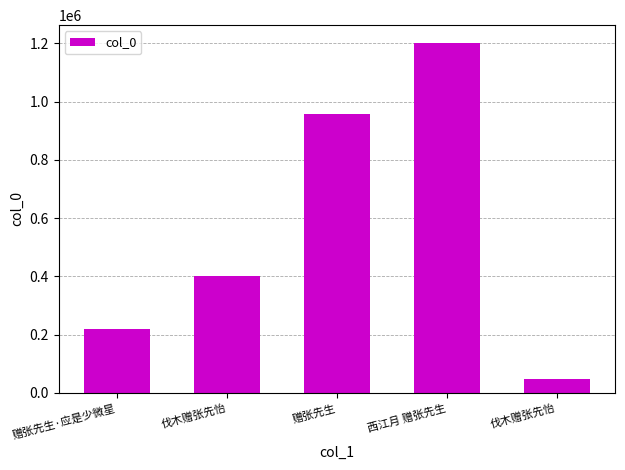

Approximately how many times larger is the value at 伐木赠张先怡 compared to 西江月 赠张先生?

0.3